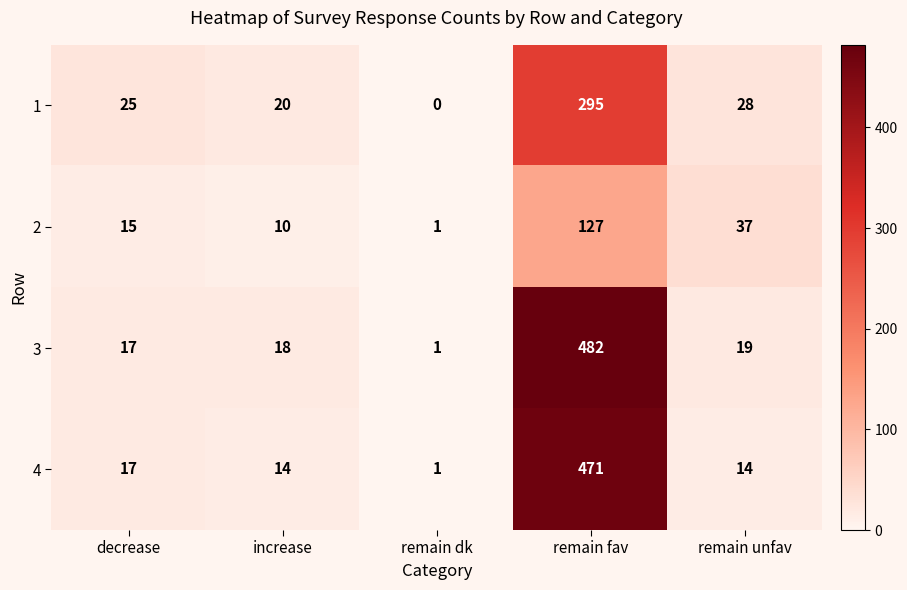

What is the difference between the maximum and minimum values in the 4 series?

470